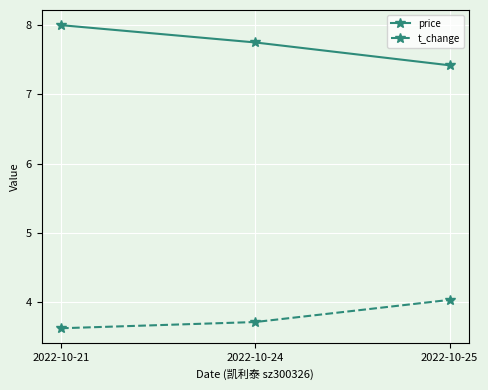

List the series in order of their peak value, highest first.

price, t_change